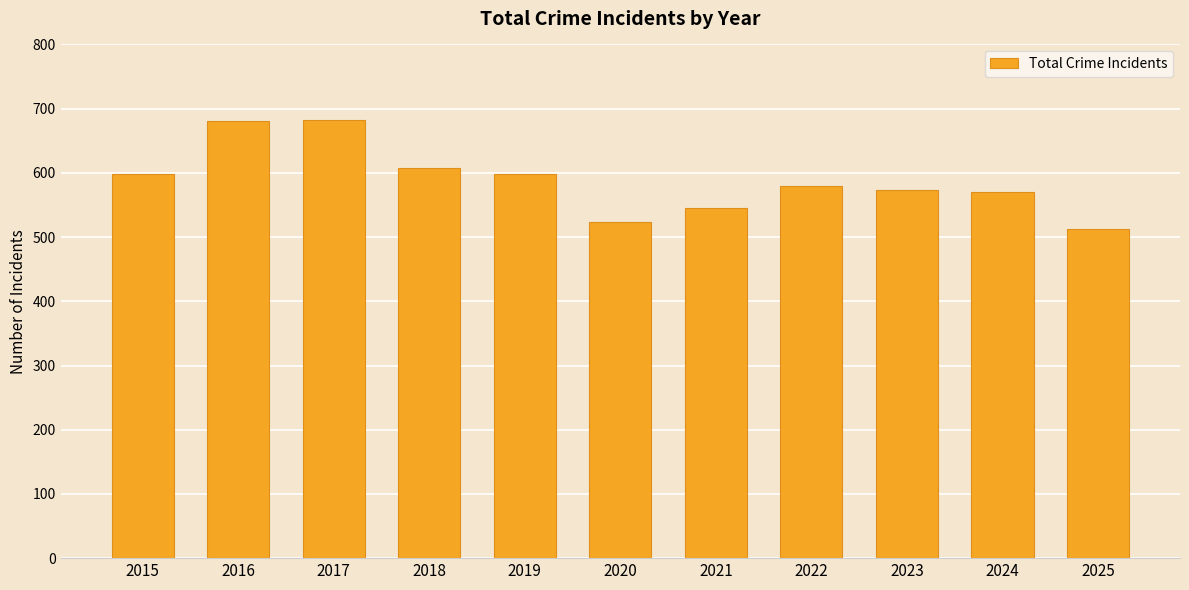

What is the sum of all values?

6471